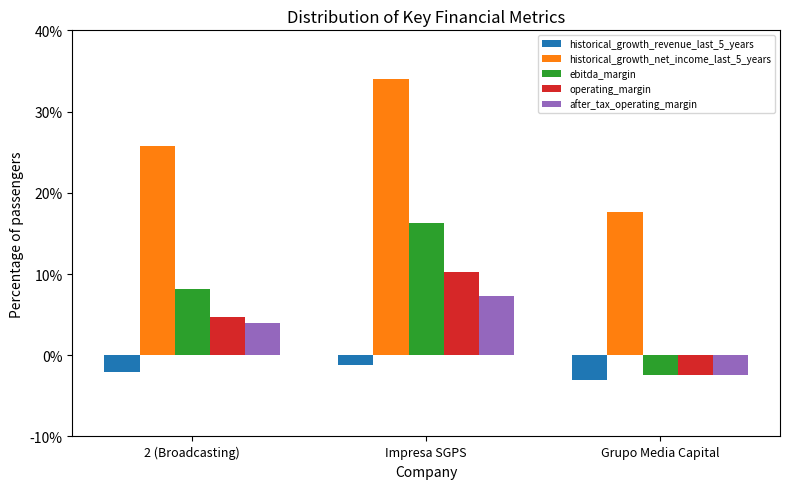

What are all the series names shown in the legend?

historical_growth_revenue_last_5_years, historical_growth_net_income_last_5_years, ebitda_margin, operating_margin, after_tax_operating_margin